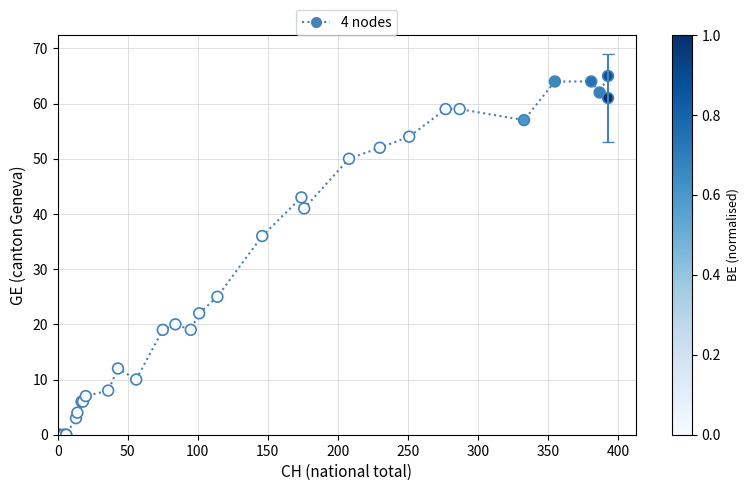

What Y value in the scatter plot is closest to 32?

36